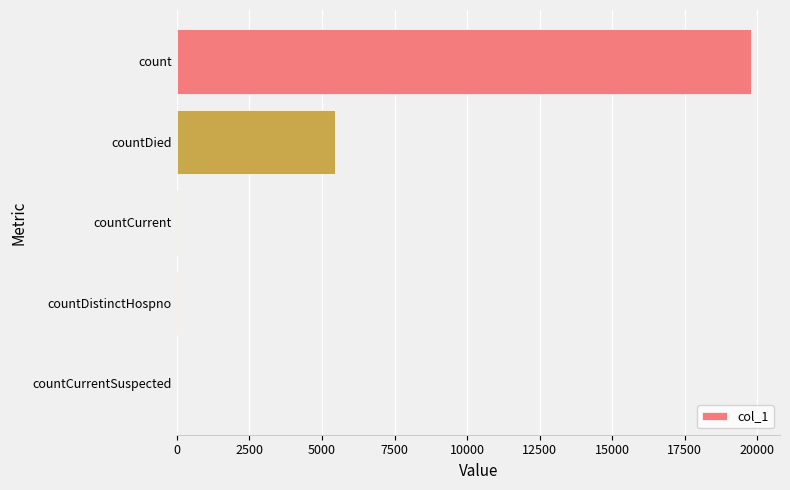

What is the sum of the values at count and countDied?

25246